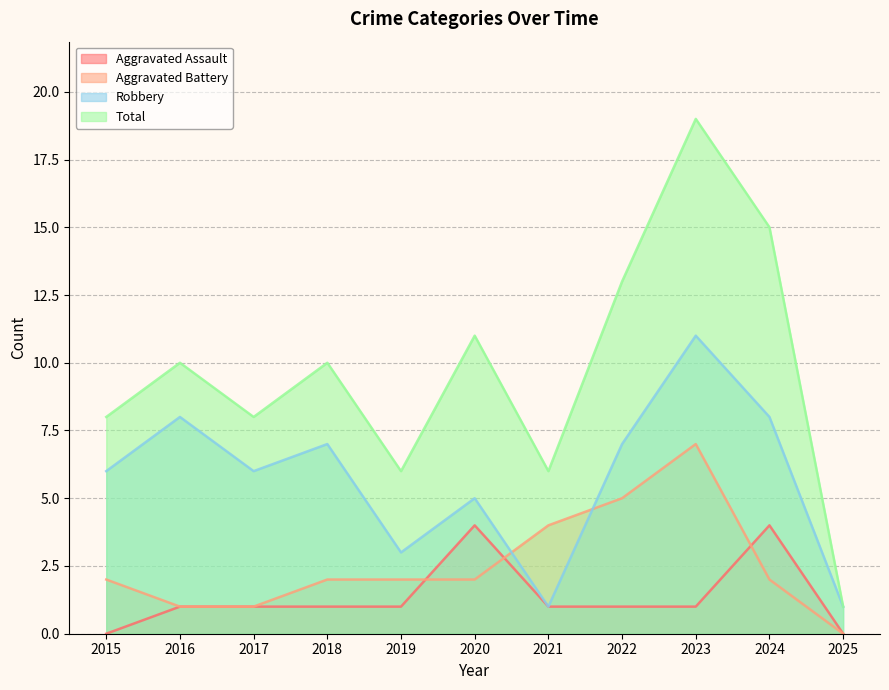

What are all the series names shown in the legend?

Aggravated Assault, Aggravated Battery, Robbery, Total